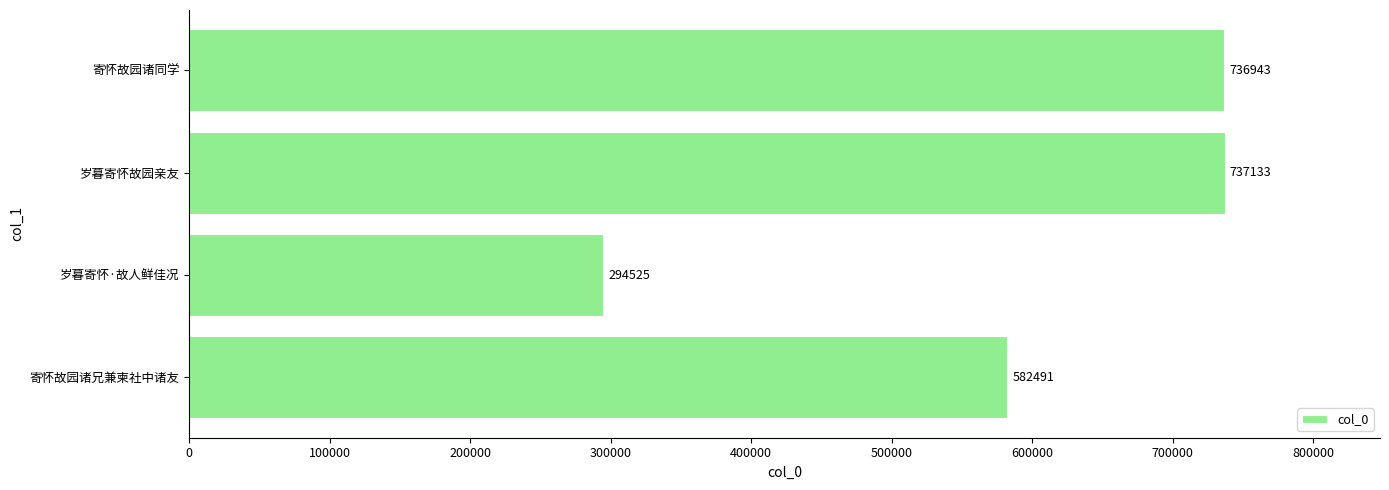

Rank the categories by value from lowest to highest.

岁暮寄怀·故人鲜佳况, 寄怀故园诸兄兼柬社中诸友, 寄怀故园诸同学, 岁暮寄怀故园亲友